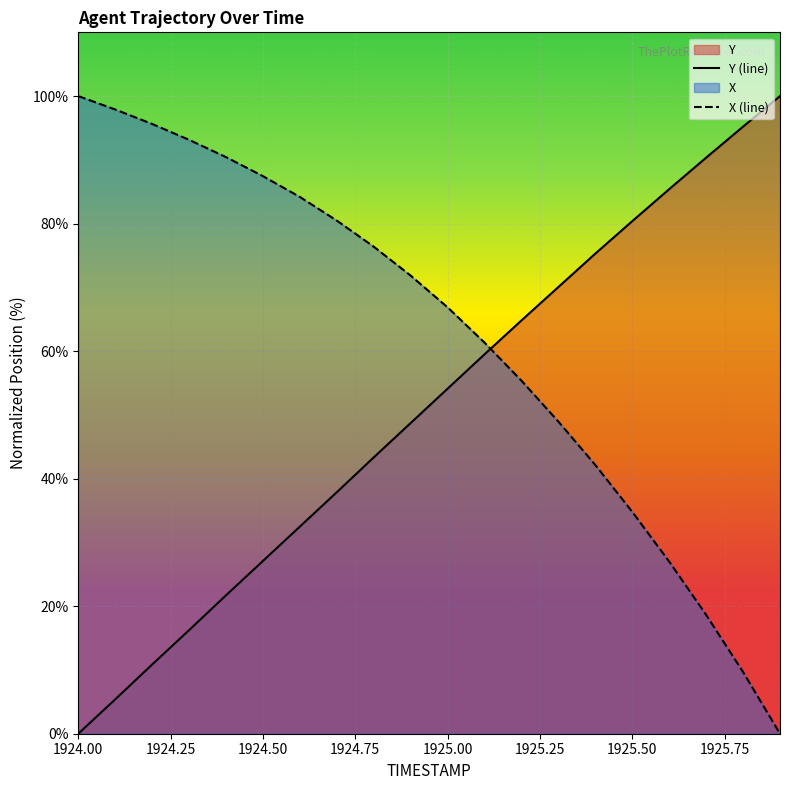

At which label does X reach its minimum?

1925.9